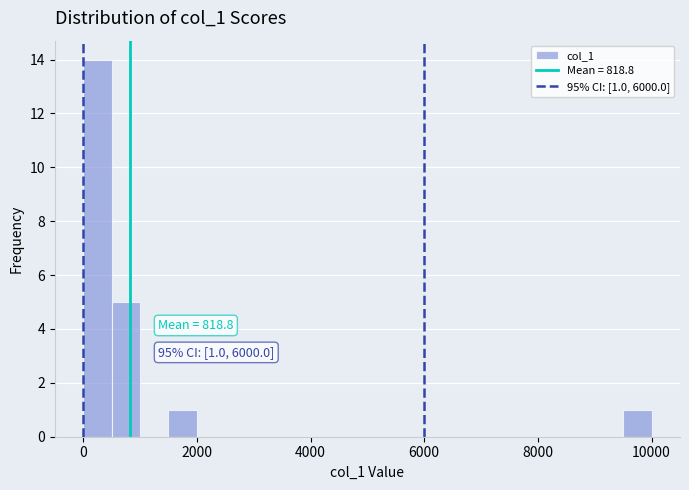

Around what value on the x-axis is the tallest bar? Give the approximate position of its centre, as read against the axis.

200